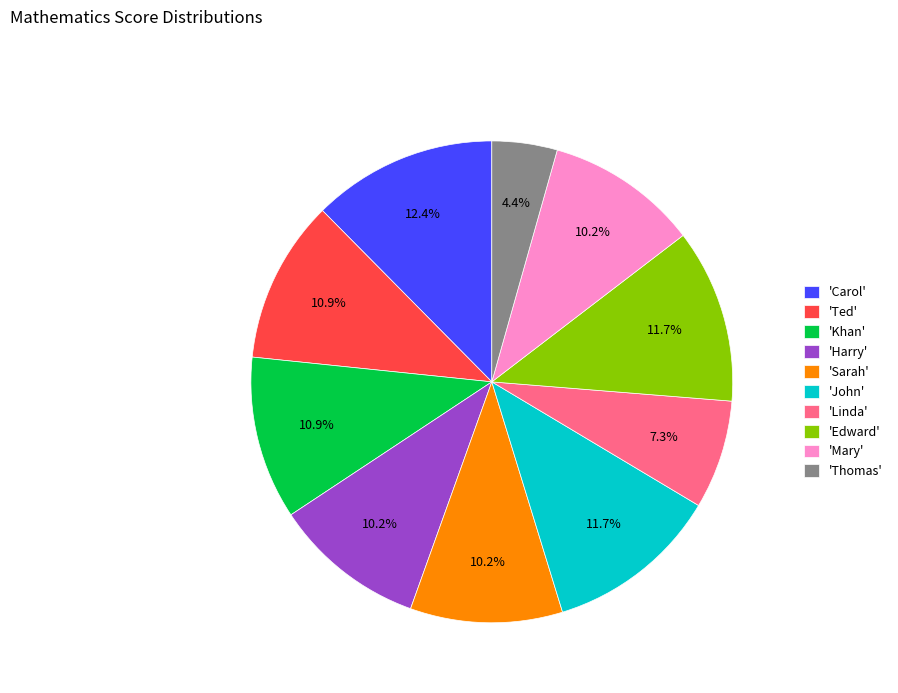

Is there a majority slice in this chart?

No